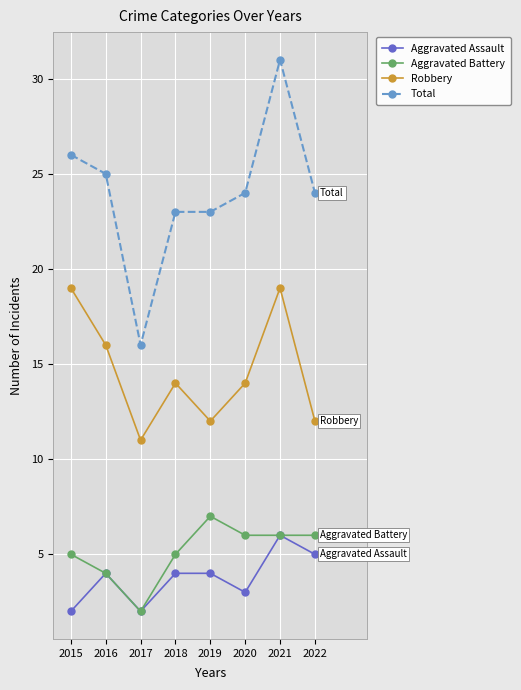

What is the difference between the highest and lowest values at 2018?

19